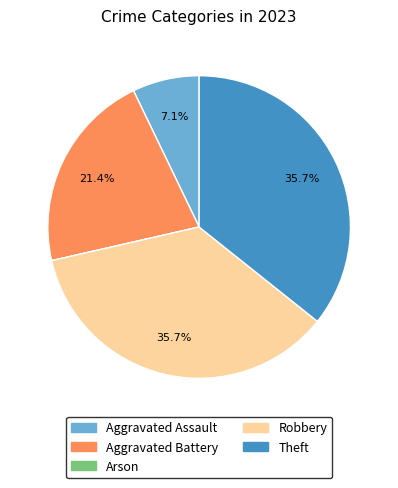

Combined, do Theft and Robbery account for over 50%?

Yes